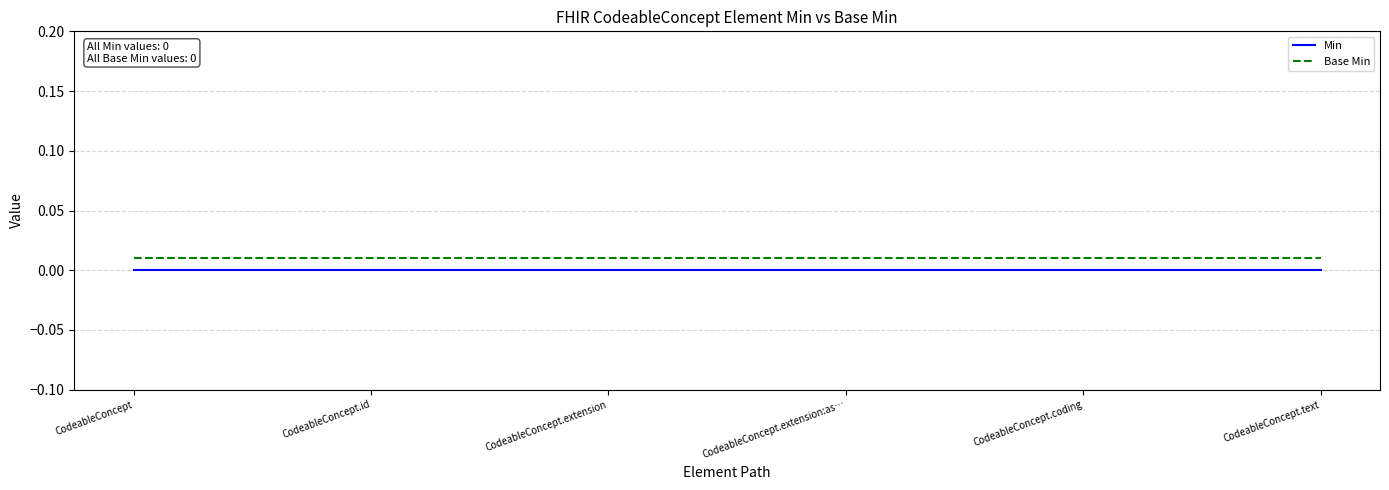

Between CodeableConcept and CodeableConcept.text, which series saw the biggest shift?

Min